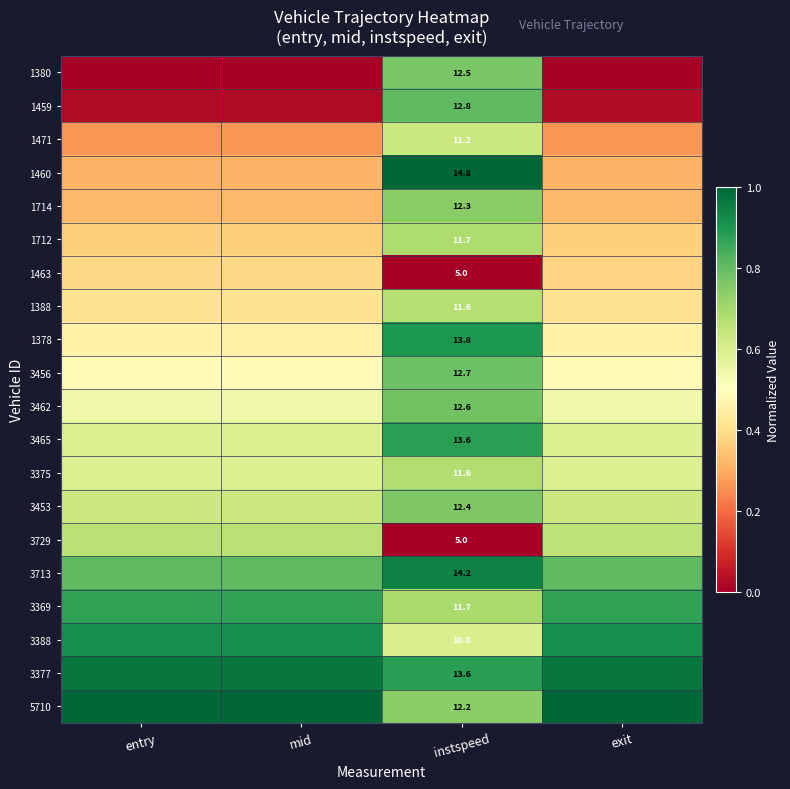

What is the difference between the maximum and minimum values in the 3729 series?

0.7